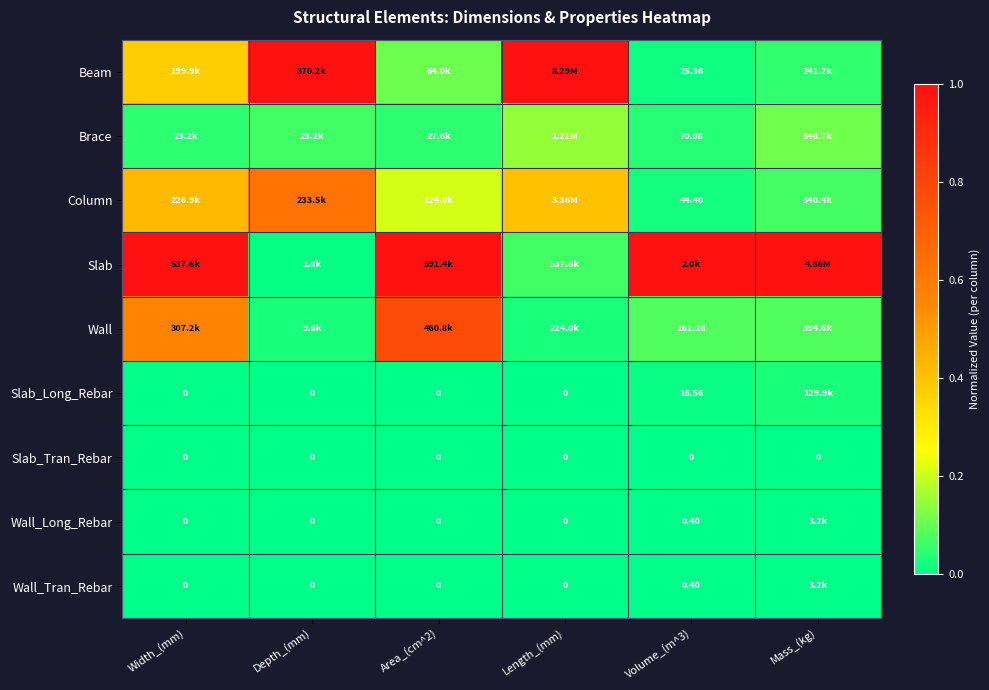

The Brace series shows 0.1 at Depth_(mm). True or false?

True